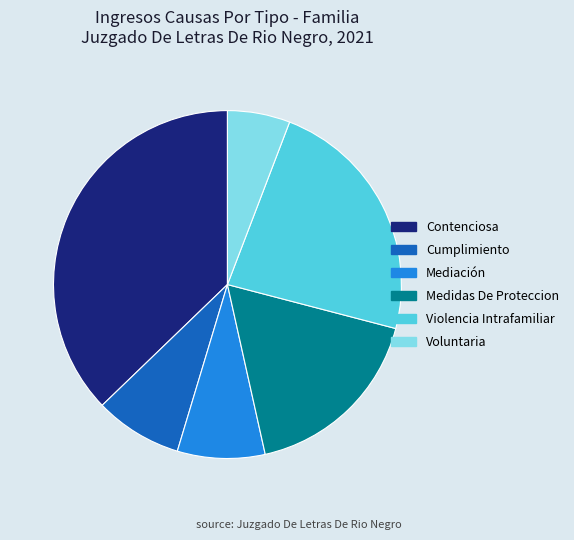

Which slice is the largest?

Contenciosa